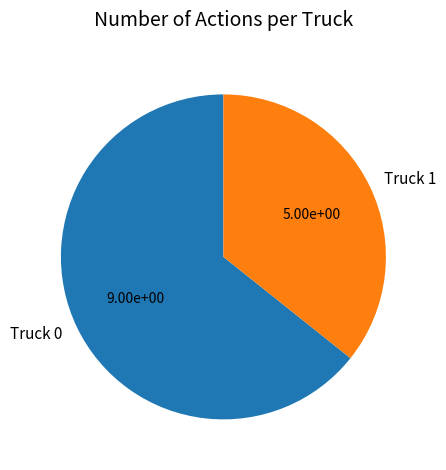

Is Truck 0 the majority of the pie?

Yes